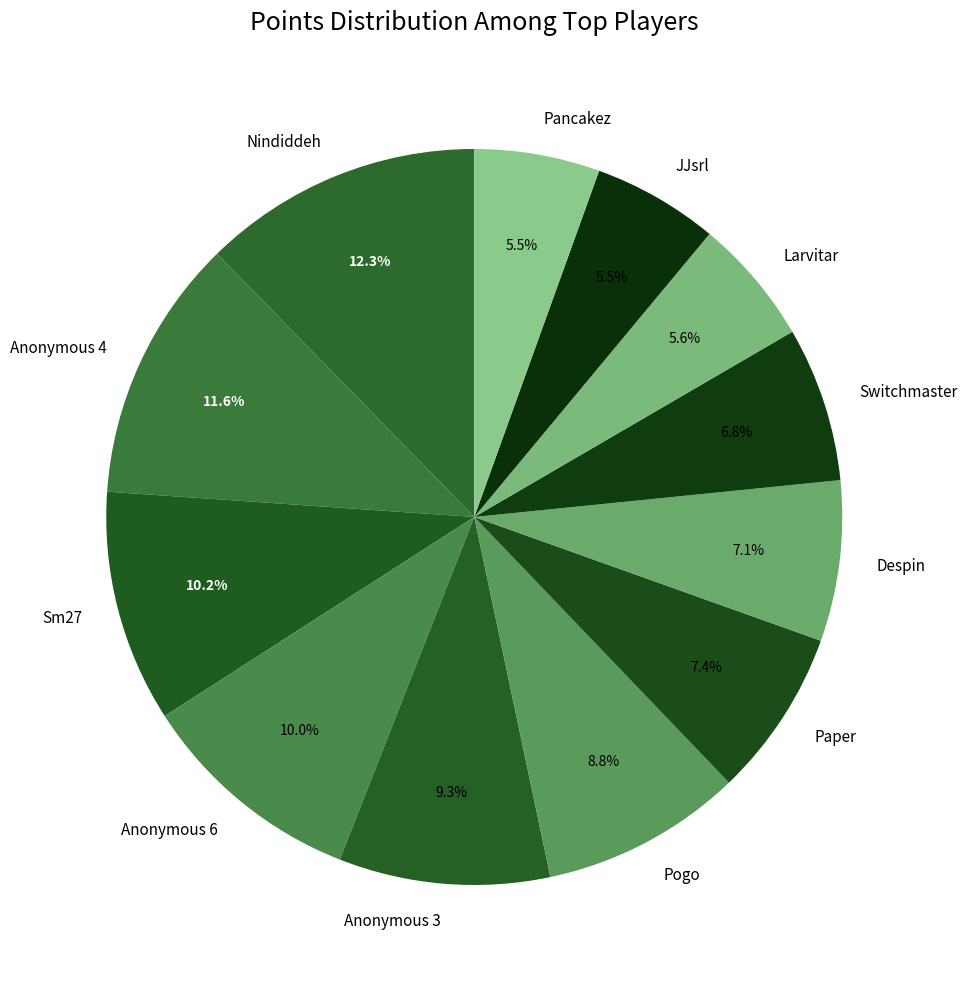

How many slices are in this pie chart?

12